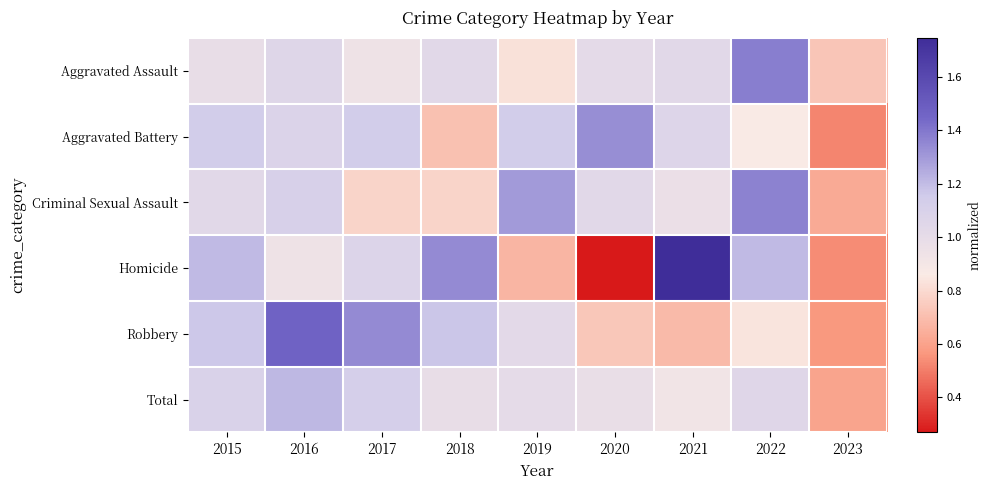

At which category does the chart reach its peak across all series?

2021